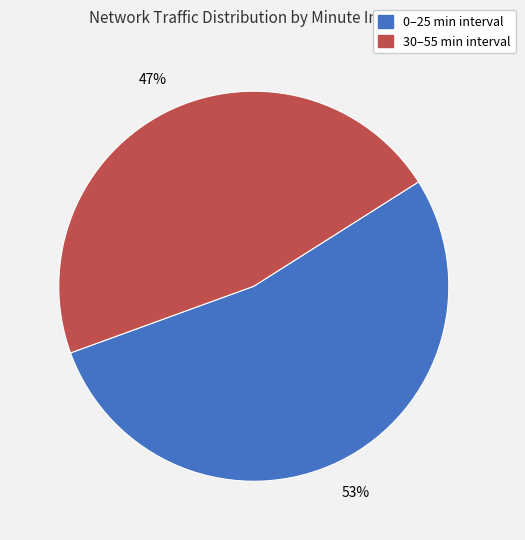

To the nearest percent, what is the average slice percentage?

50%